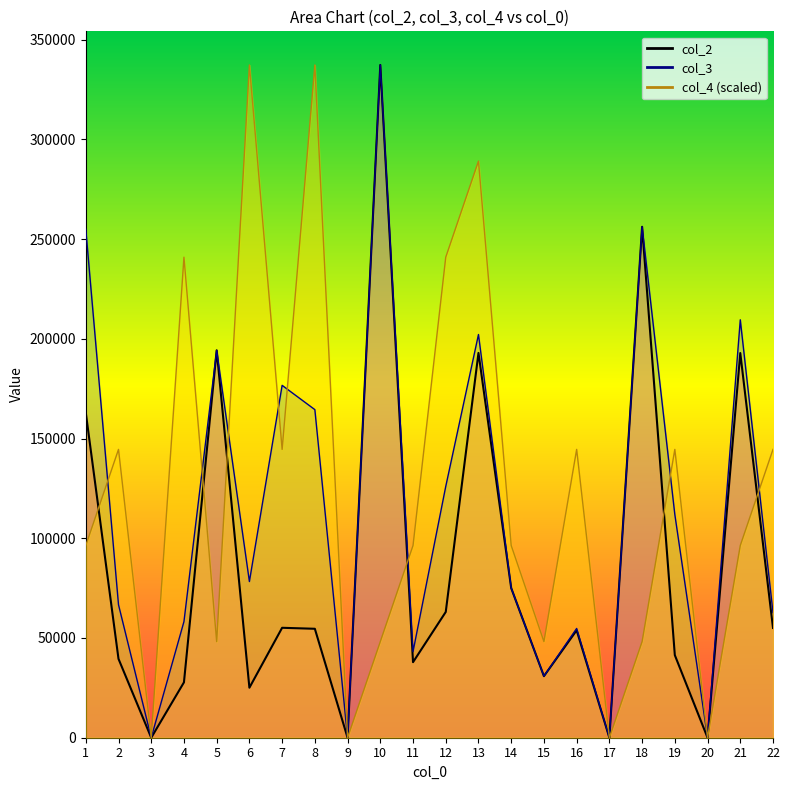

At which label is col_2 closest to 168627?

1